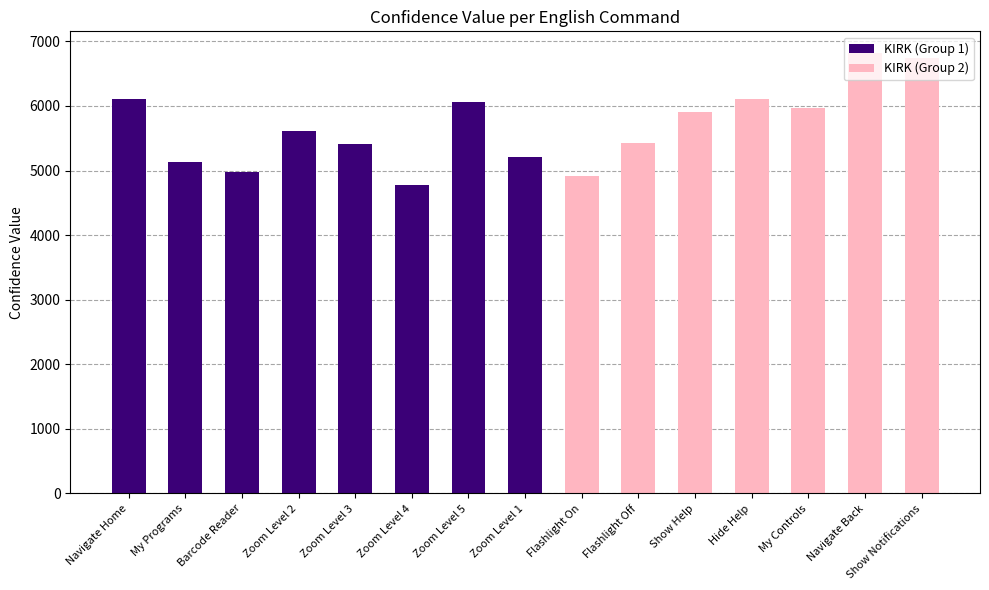

True or false: the data shows 2051 at Recent Applications.

False